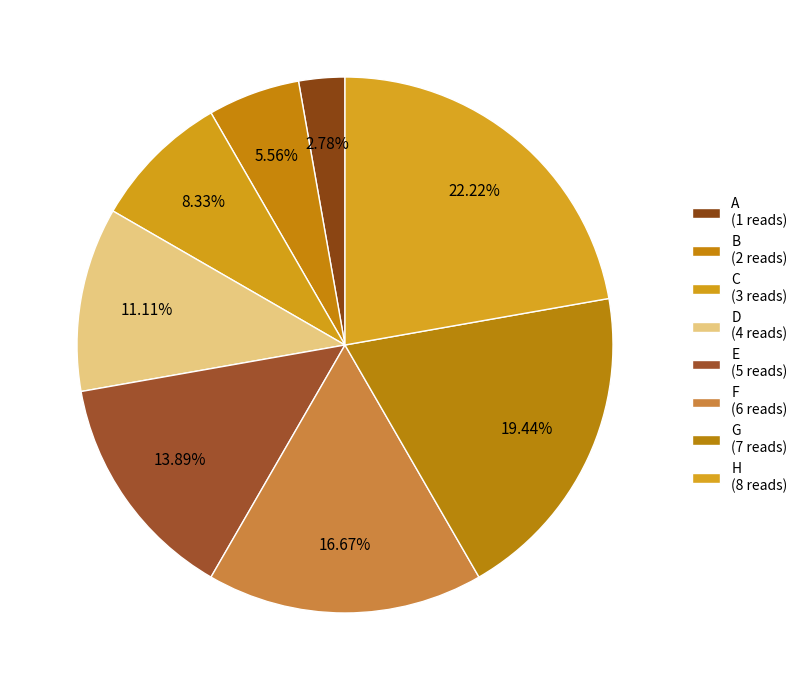

True or false: E accounts for 14% of the total.

True